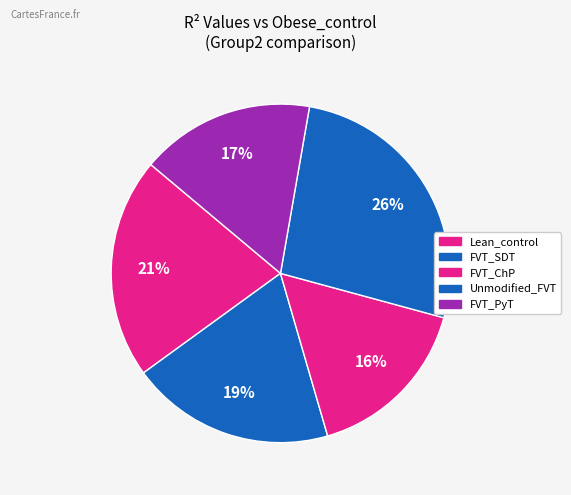

Which slice is the smallest?

FVT_ChP